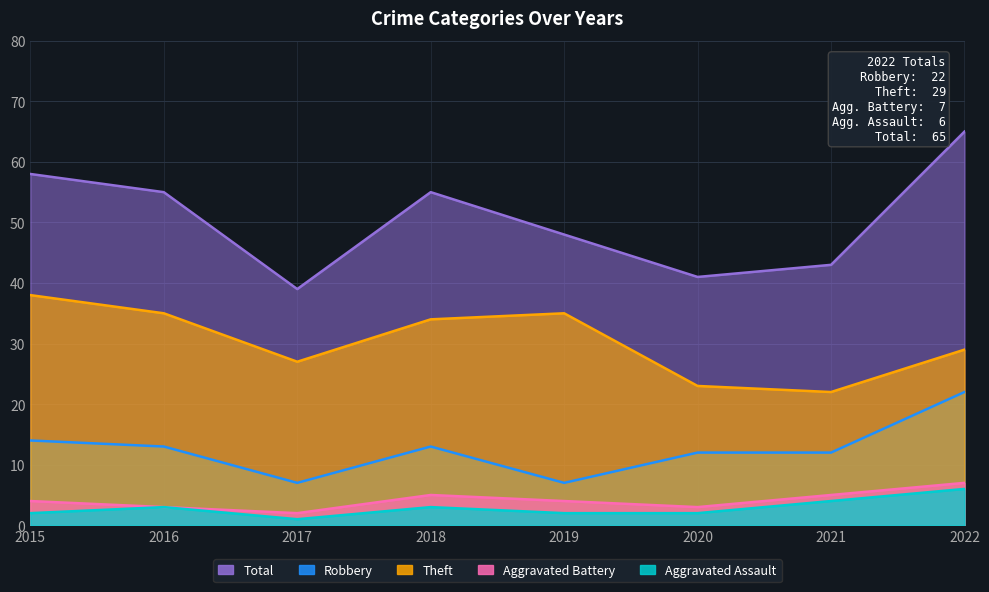

What is the value of the Total point at the 3rd from the left?

39